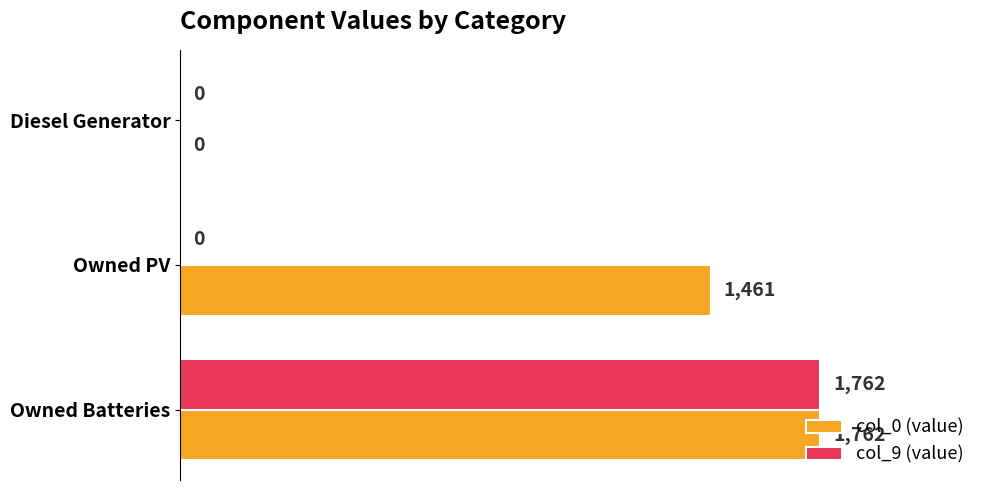

Which category has the highest value across all series?

Owned Batteries